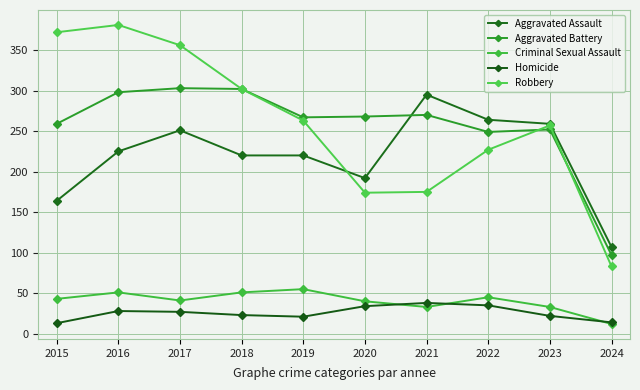

List the labels in order of Criminal Sexual Assault value, largest first.

2019, 2016, 2018, 2022, 2015, 2017, 2020, 2021, 2023, 2024